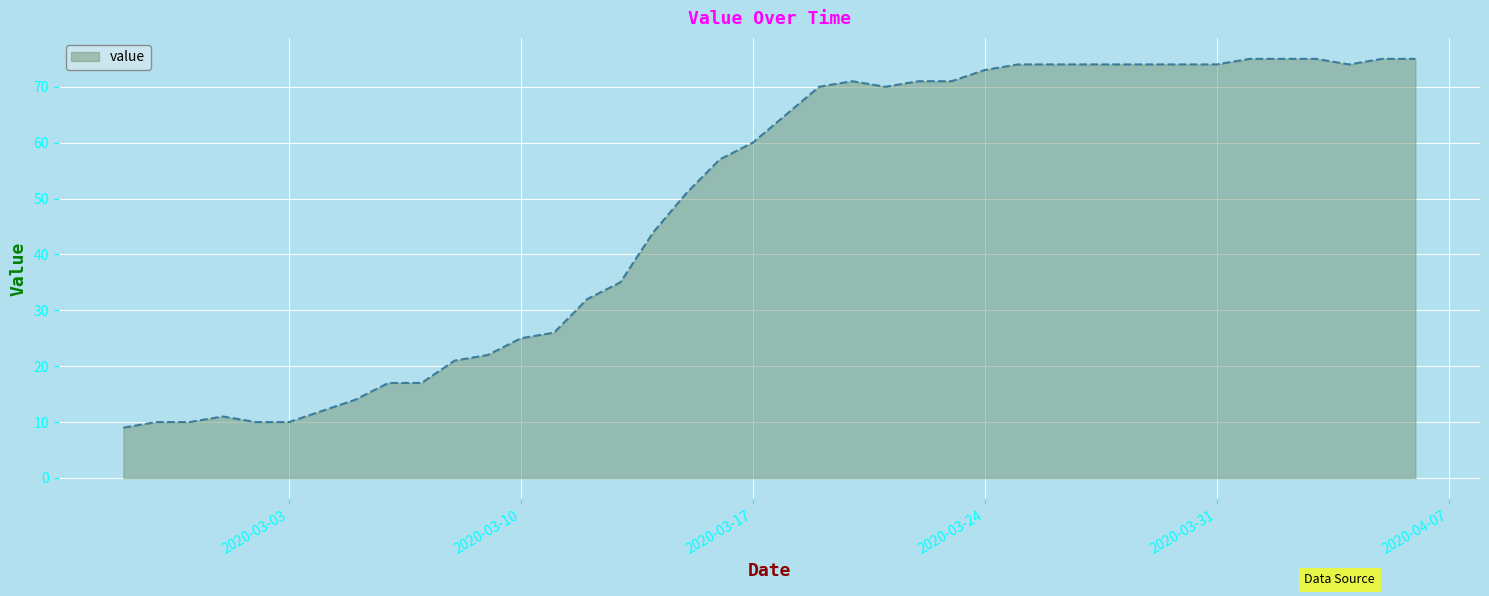

What is the smallest value displayed?

9